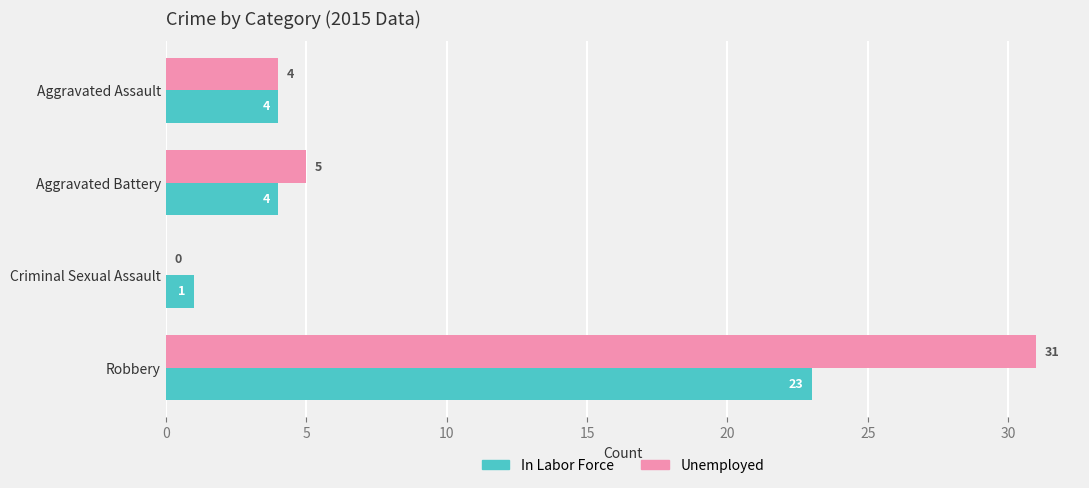

True or false: Unemployed has a value of 7 at Aggravated Assault.

False